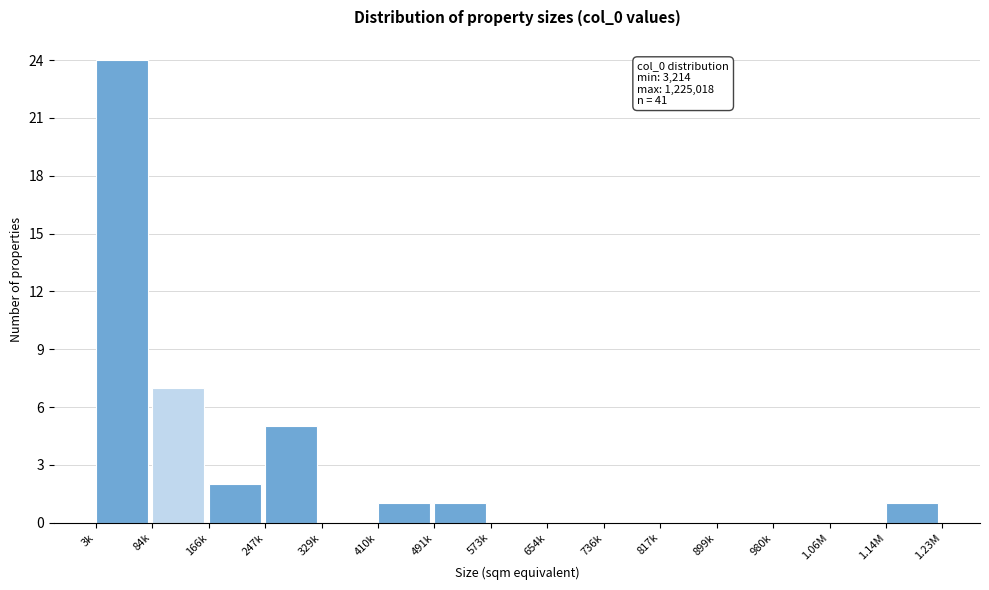

Reading left to right, transcribe all the data shown in this chart.

3k=24	84k=7	166k=2	247k=5	329k=0	410k=1	491k=1	573k=0	654k=0	736k=0	817k=0	899k=0	980k=0	1.06M=0	1.14M=1